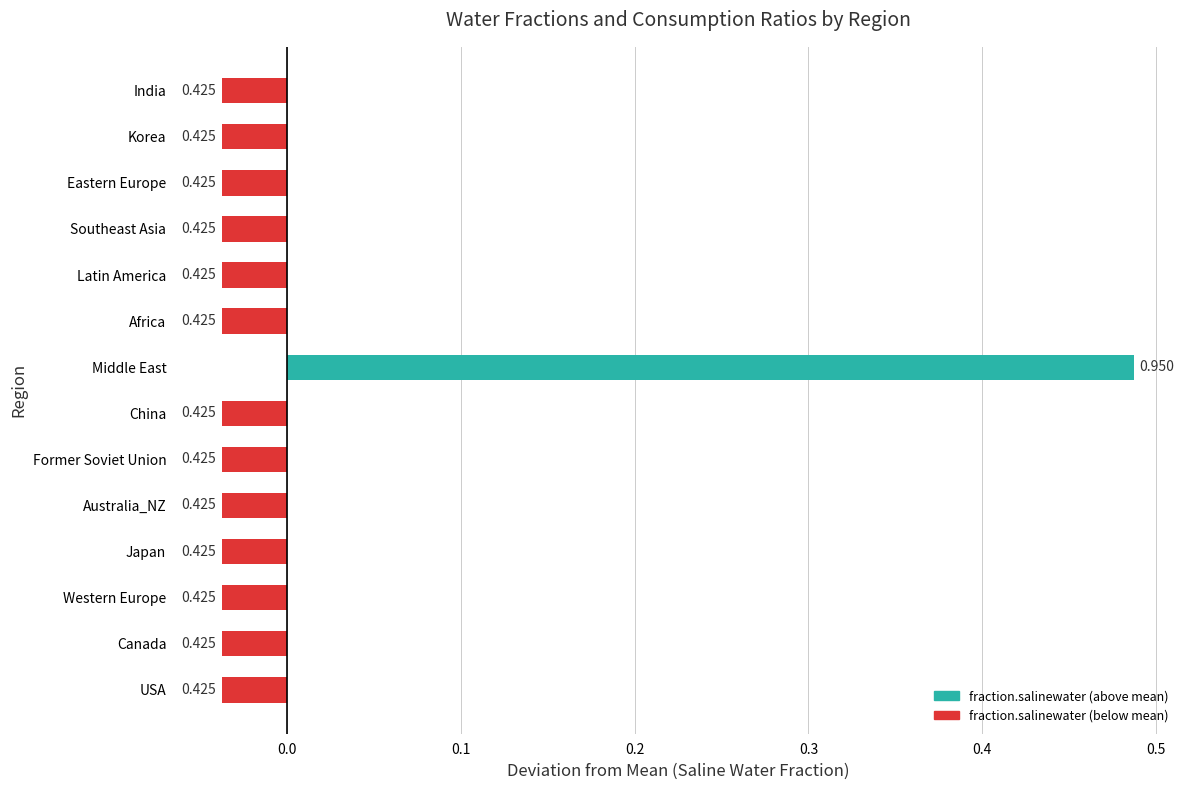

How many bars are there in total?

14